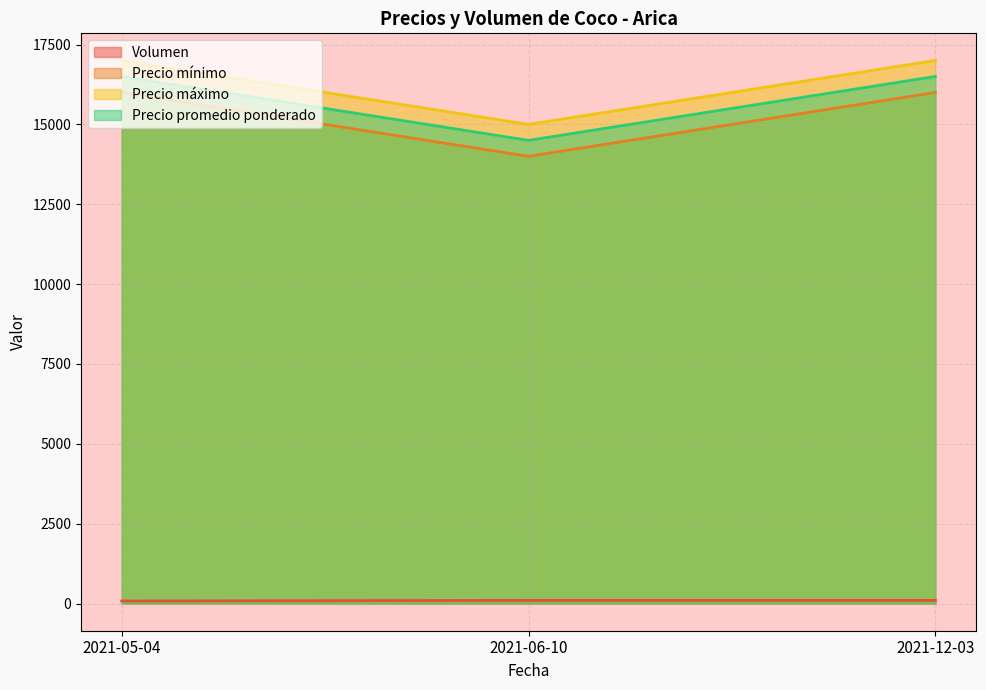

Count the number of categories in the chart.

3